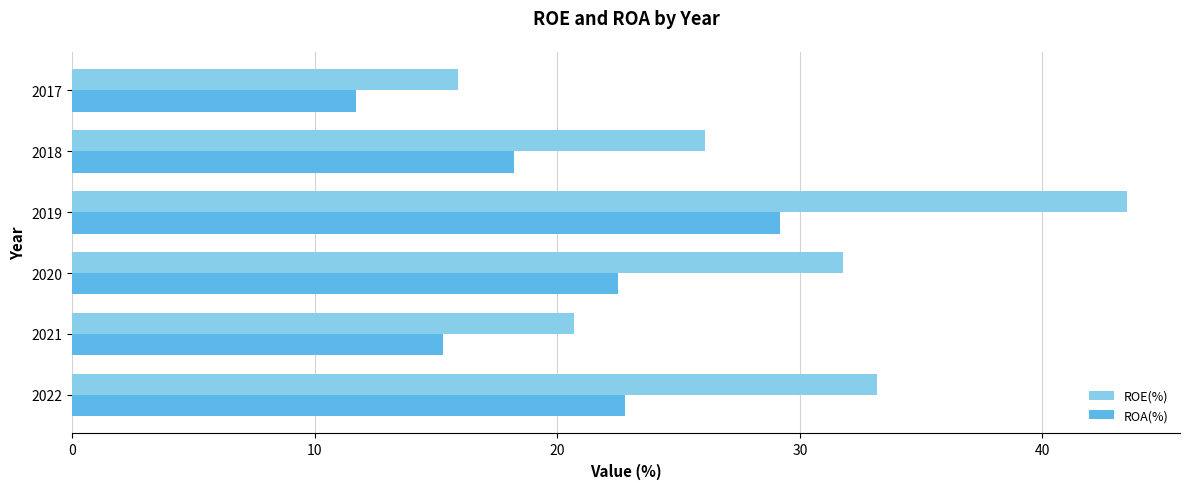

At which category is the sum across all series the highest?

2019